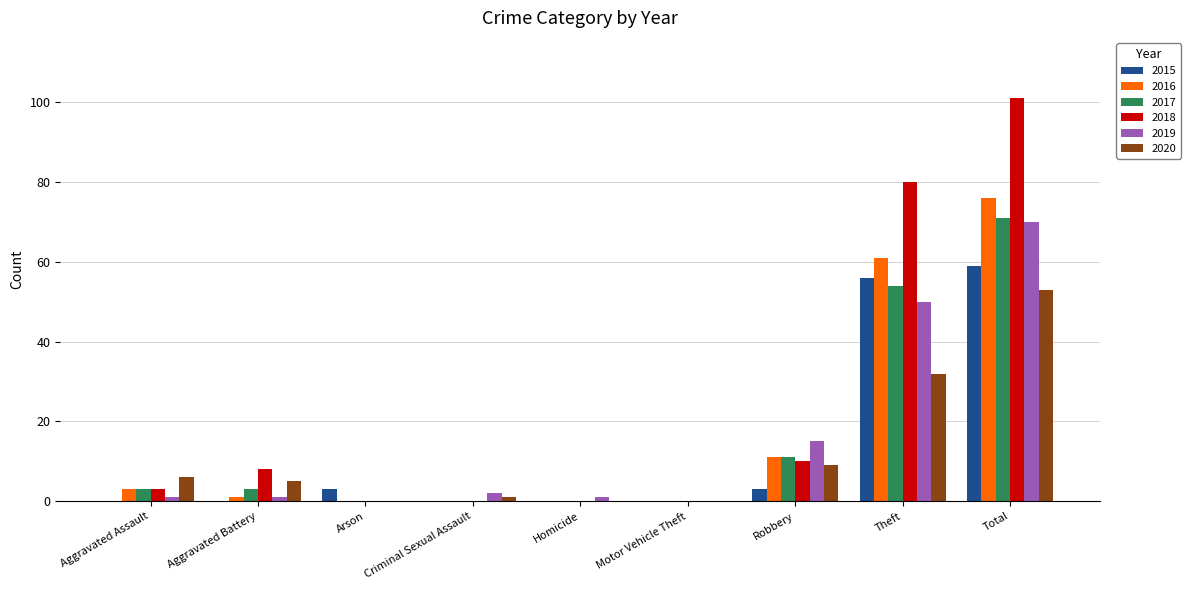

What is the highest value of the 2017 series?

71